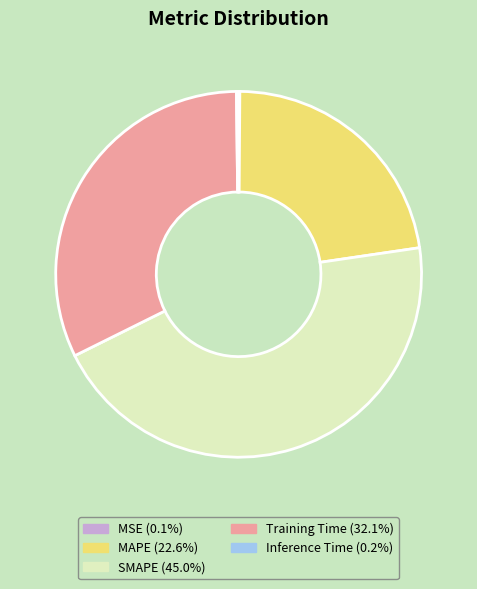

Which slice is the largest?

SMAPE